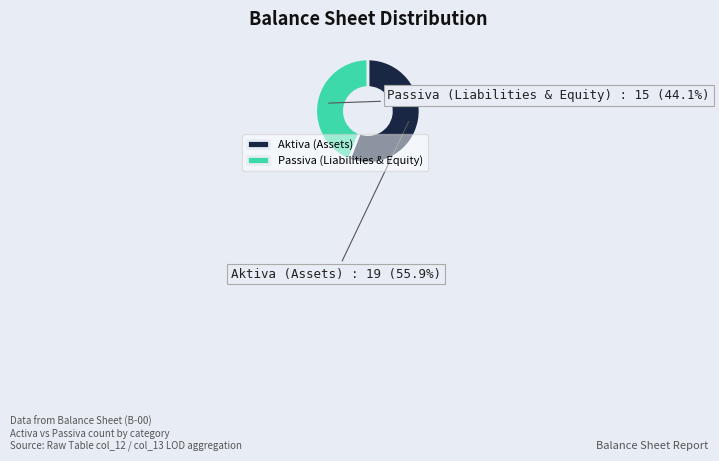

Which category has the smallest portion of the pie?

Passiva (Liabilities & Equity)